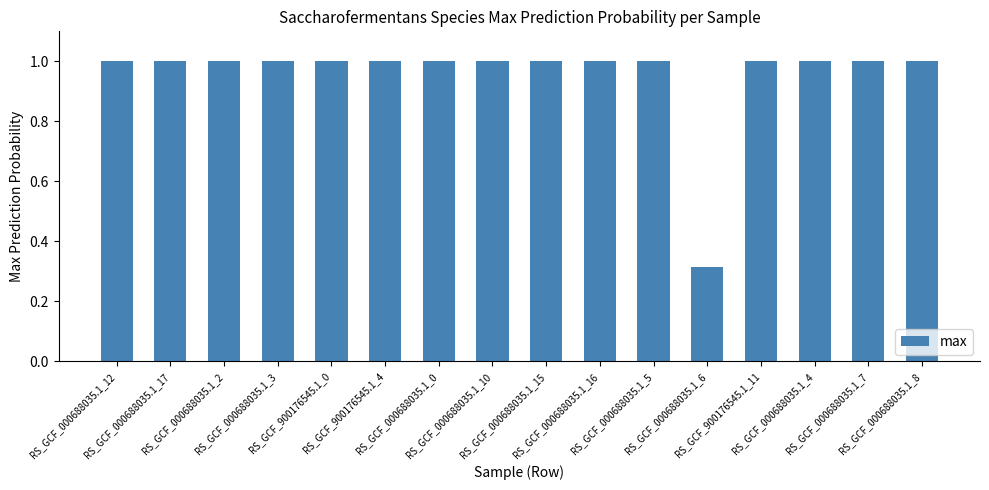

What is the value of the 8th bar from the left?

1.0